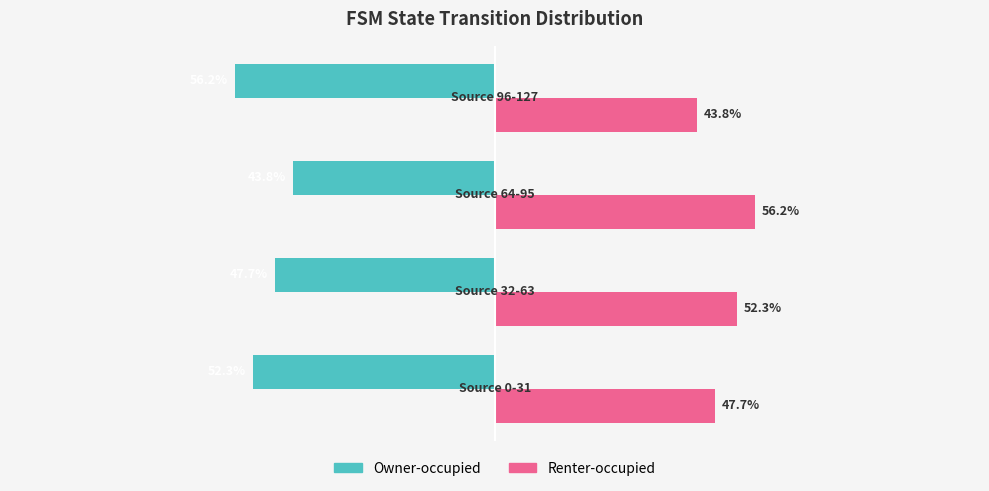

Which series has the largest total across all categories?

Renter-occupied